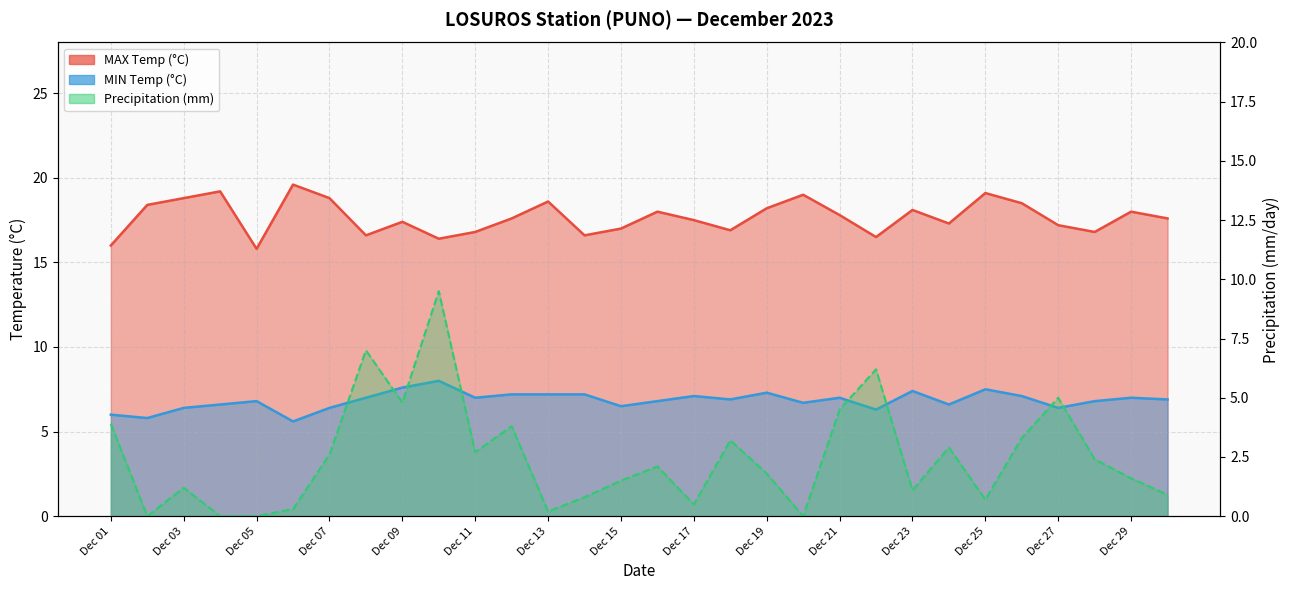

Reading left to right, extract all data points from this chart.

MAX Temp (°C): 16.0	18.4	18.8	19.2	15.8	19.6	18.8	16.6	17.4	16.4	16.8	17.6	18.6	16.6	17.0	18.0	17.5	16.9	18.2	19.0	17.8	16.5	18.1	17.3	19.1	18.5	17.2	16.8	18.0	17.6
MIN Temp (°C): 6.0	5.8	6.4	6.6	6.8	5.6	6.4	7.0	7.6	8.0	7.0	7.2	7.2	7.2	6.5	6.8	7.1	6.9	7.3	6.7	7.0	6.3	7.4	6.6	7.5	7.1	6.4	6.8	7.0	6.9
Precipitation (mm): 3.9	0.0	1.2	0.0	0.0	0.3	2.6	7.0	4.8	9.5	2.7	3.8	0.2	0.8	1.5	2.1	0.5	3.2	1.8	0.0	4.5	6.2	1.1	2.9	0.7	3.3	5.0	2.4	1.6	0.9